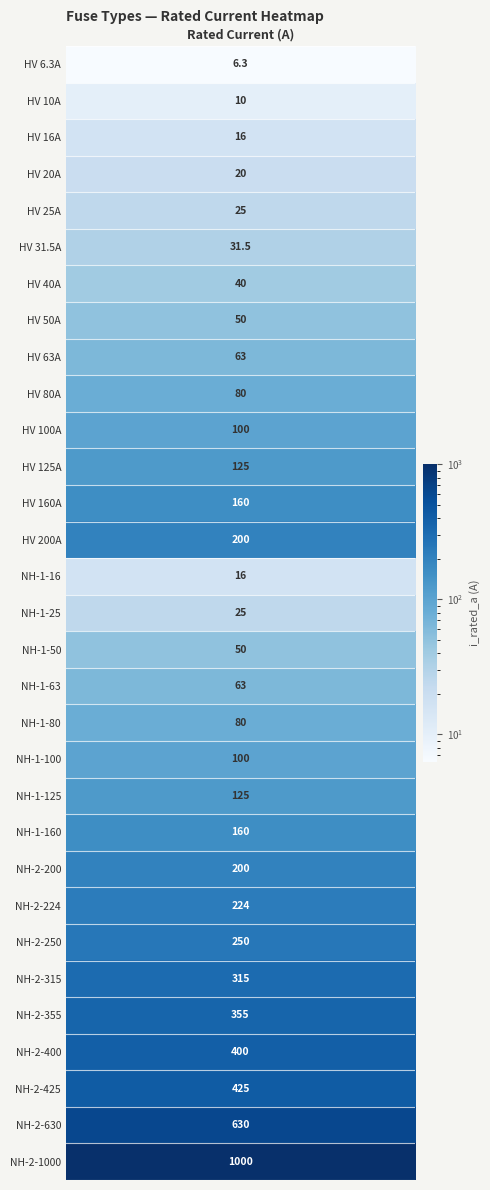

What is the sum of the values at 29 and 10?

730.0